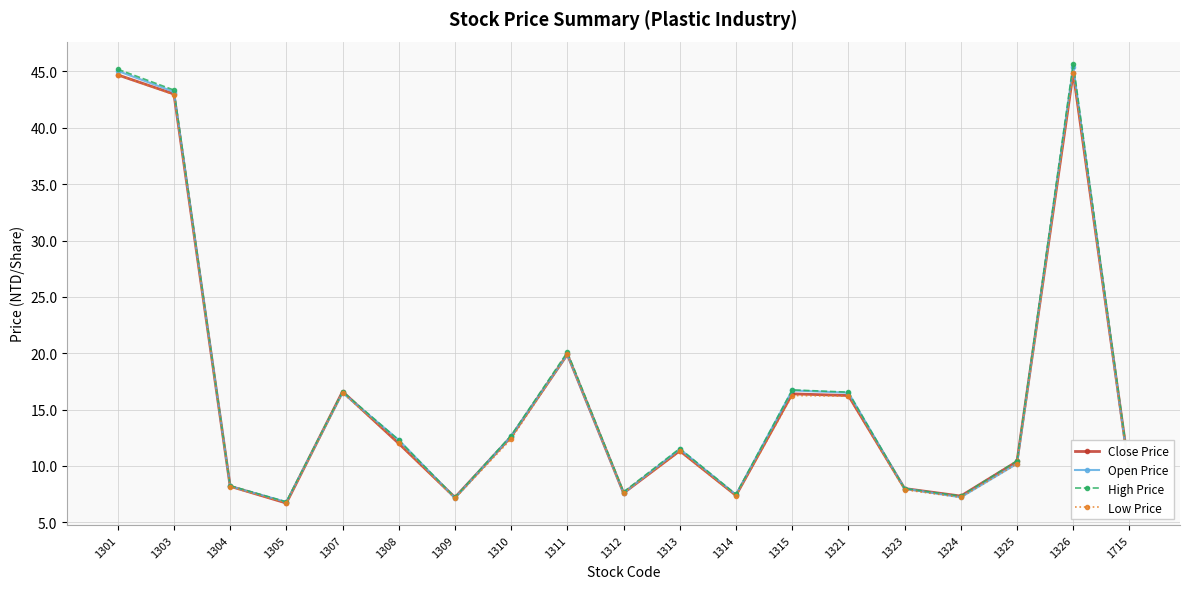

What is the difference between the second highest and second lowest values in the Low Price series?

37.6